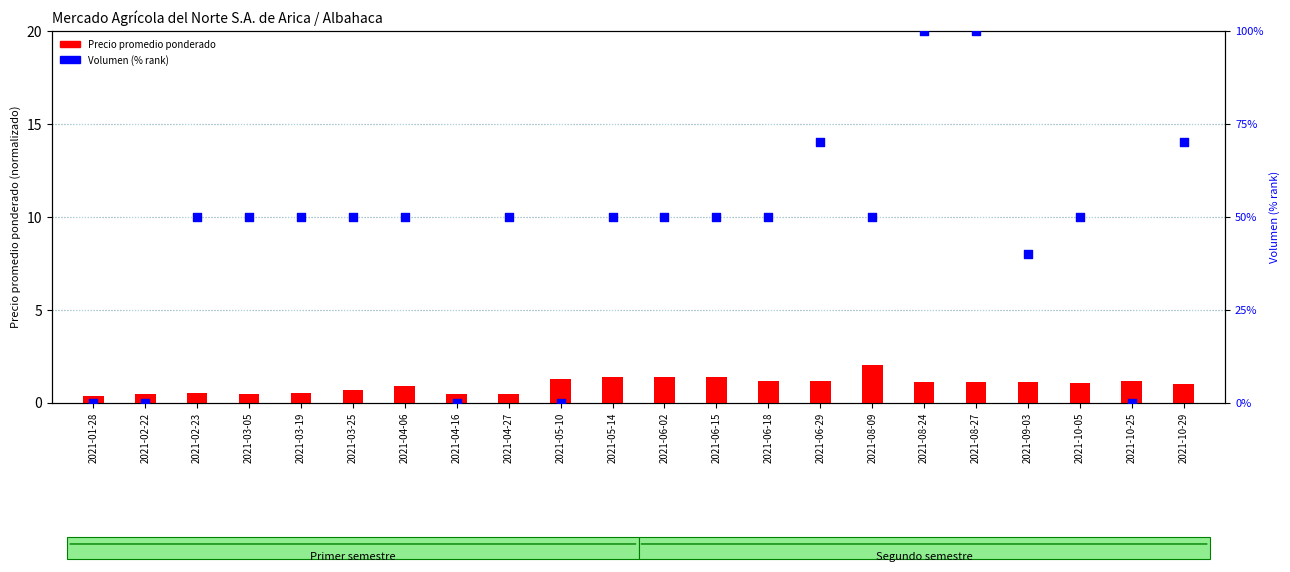

Which series reaches the minimum Y coordinate?

Volumen (% rank)